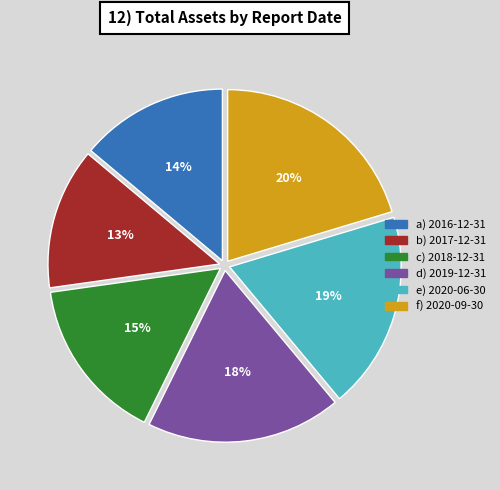

Is there any slice that represents more than half of the pie?

No